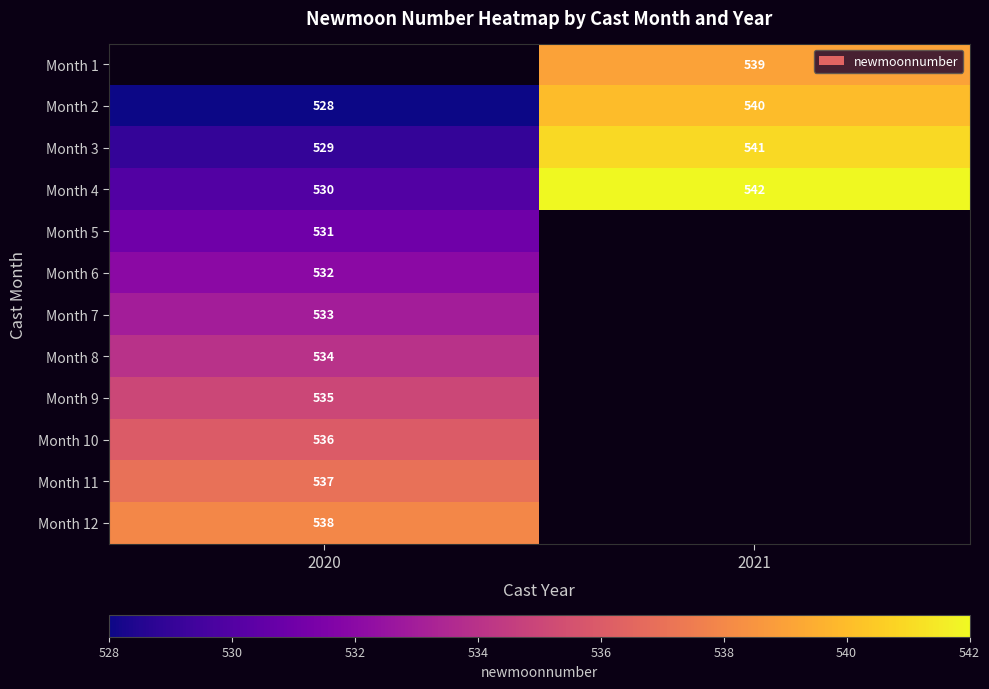

What is the spread (max minus min) of values at 2021?

3.0